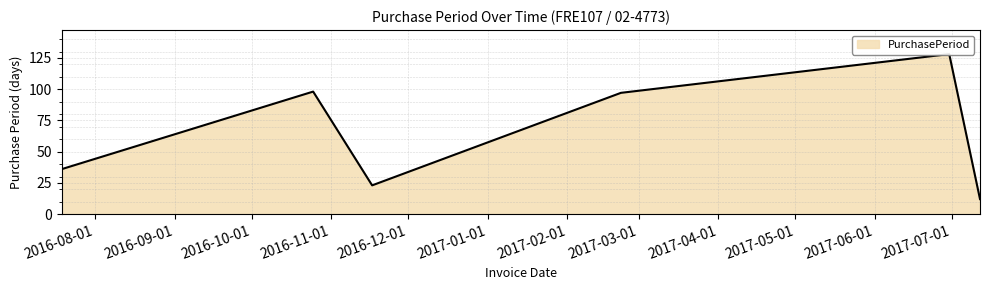

What is the label of the 3rd point from the left?

2016-11-17